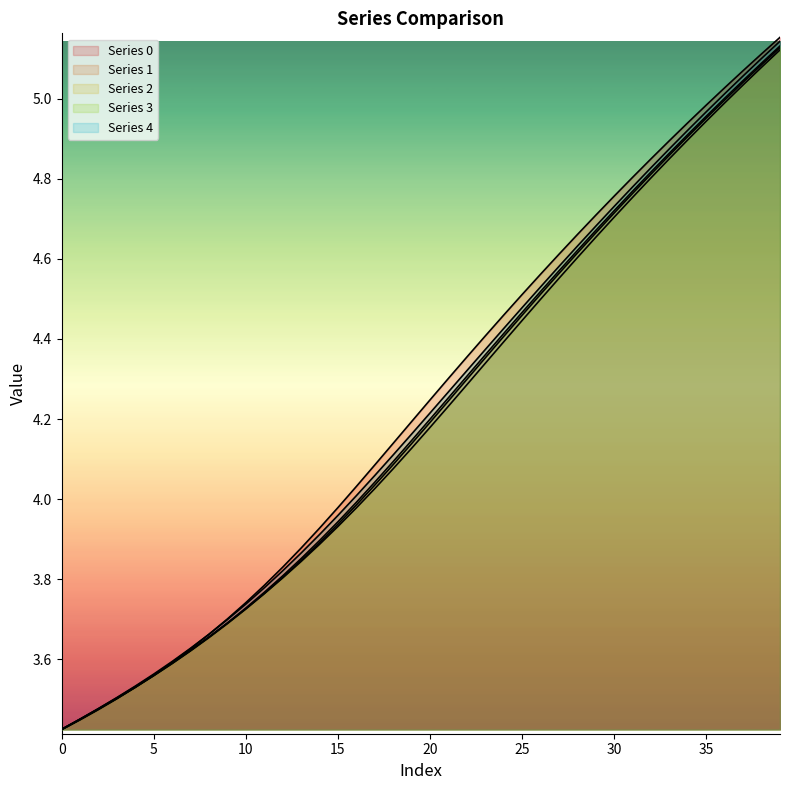

True or false: Series 0 and Series 2 intersect in this chart.

True